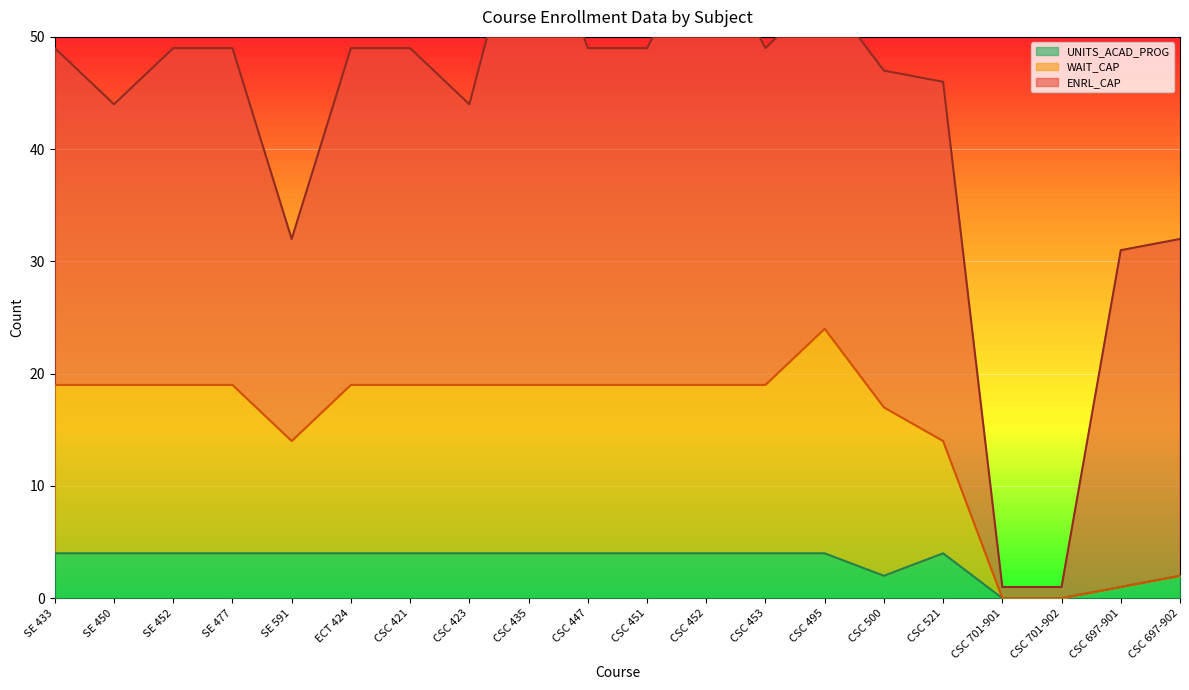

Between SE 450 and CSC 697-901, which series saw the biggest shift?

WAIT_CAP